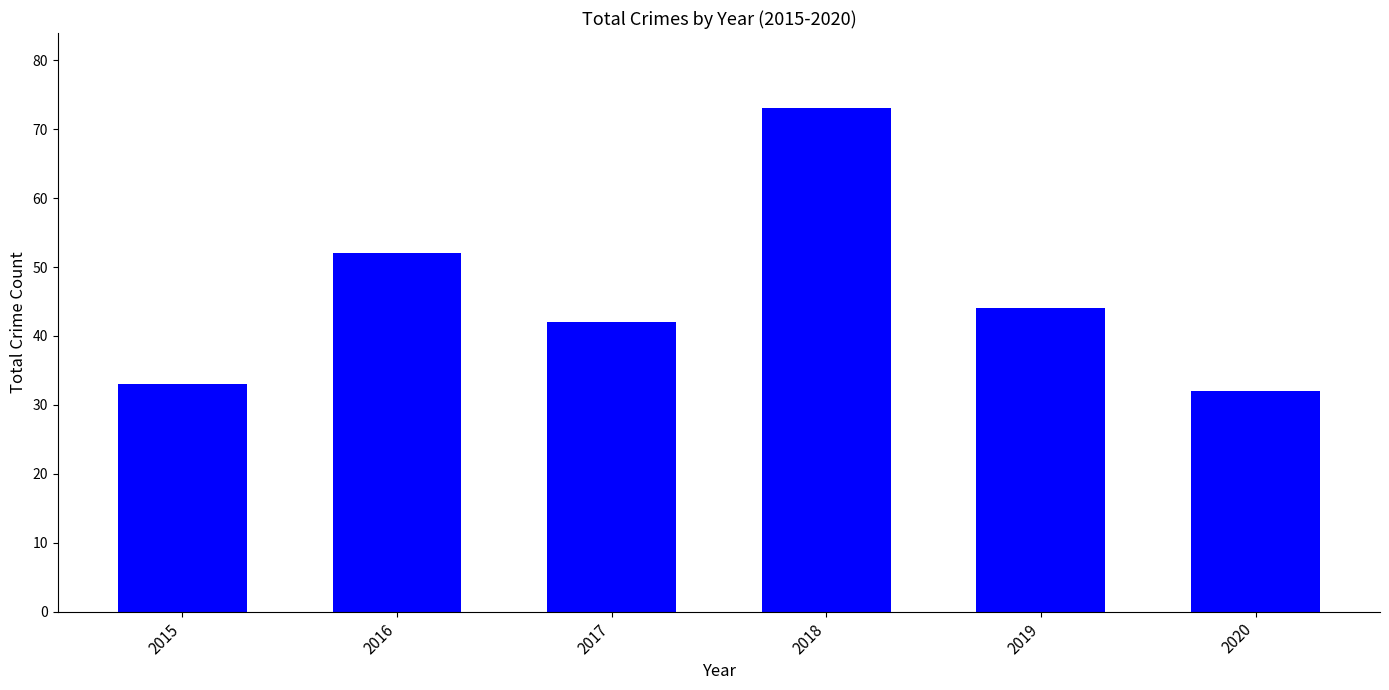

Which label corresponds to the largest value in the chart?

2018